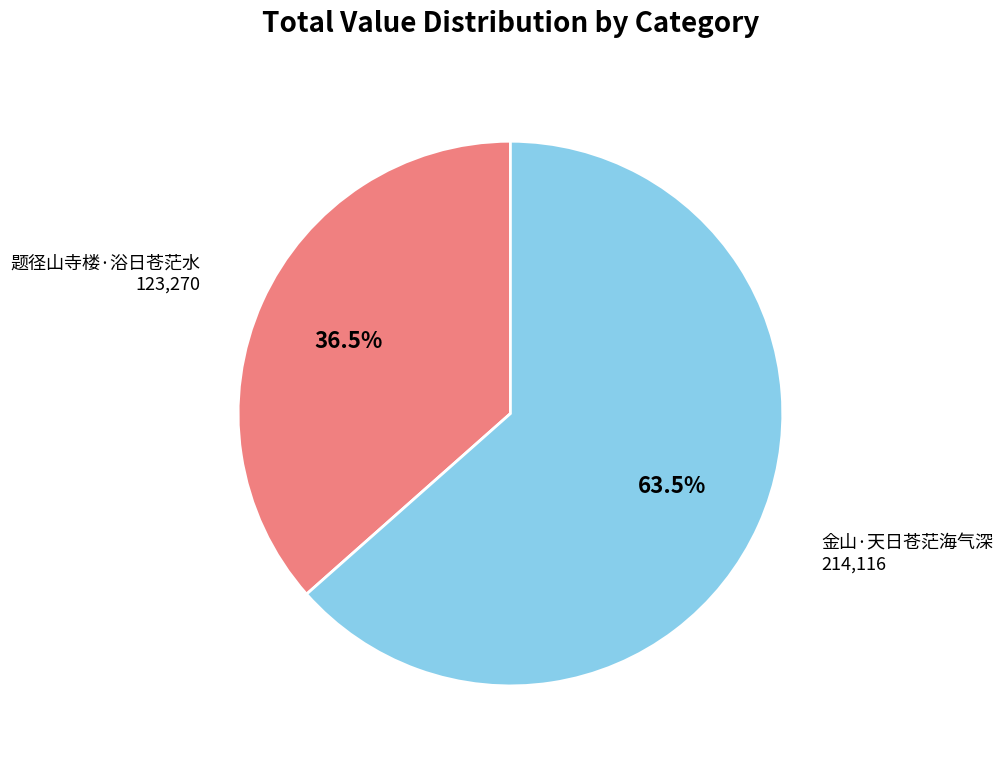

Is there any slice that represents more than half of the pie?

Yes